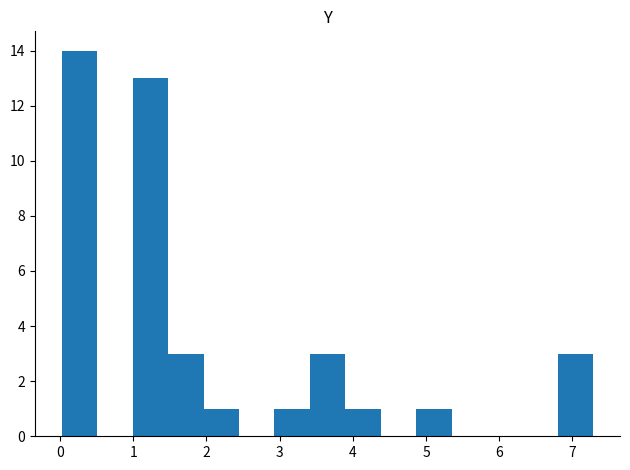

How tall is the bar that spans 2.9 to 3.4 on the x-axis? Neither the bar edges nor the heights are printed on the chart, so give them approximately, as read against the axes.

1